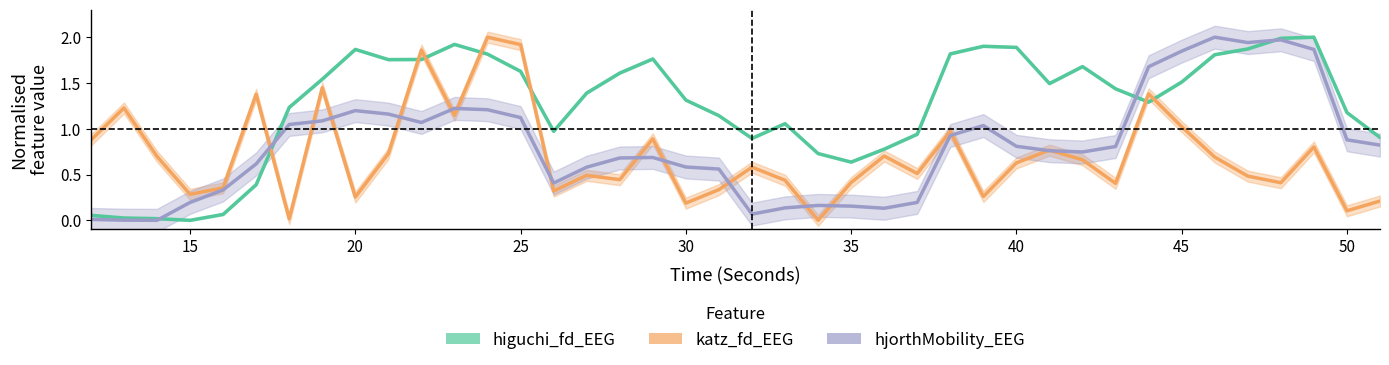

After their last crossing, which series has the higher values: katz_fd_EEG or higuchi_fd_EEG?

higuchi_fd_EEG